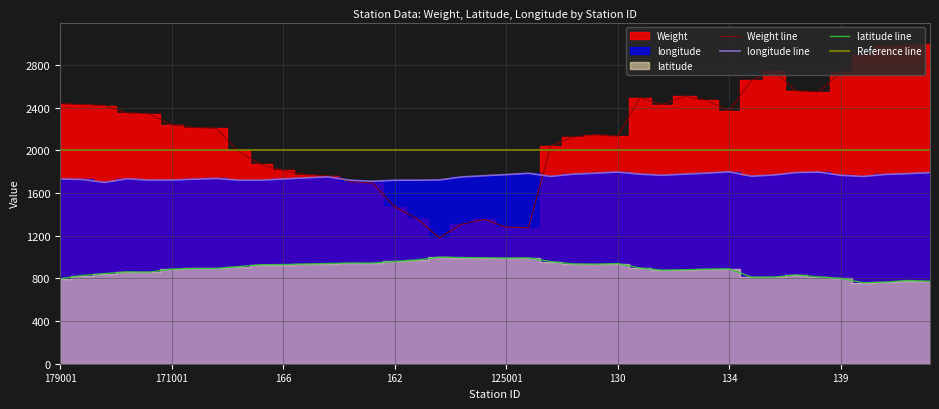

Is it true that Weight equals 1763.2 at 169?

True